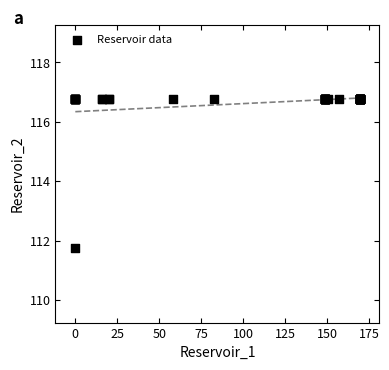

What Y value in the scatter plot is closest to 114?

111.8